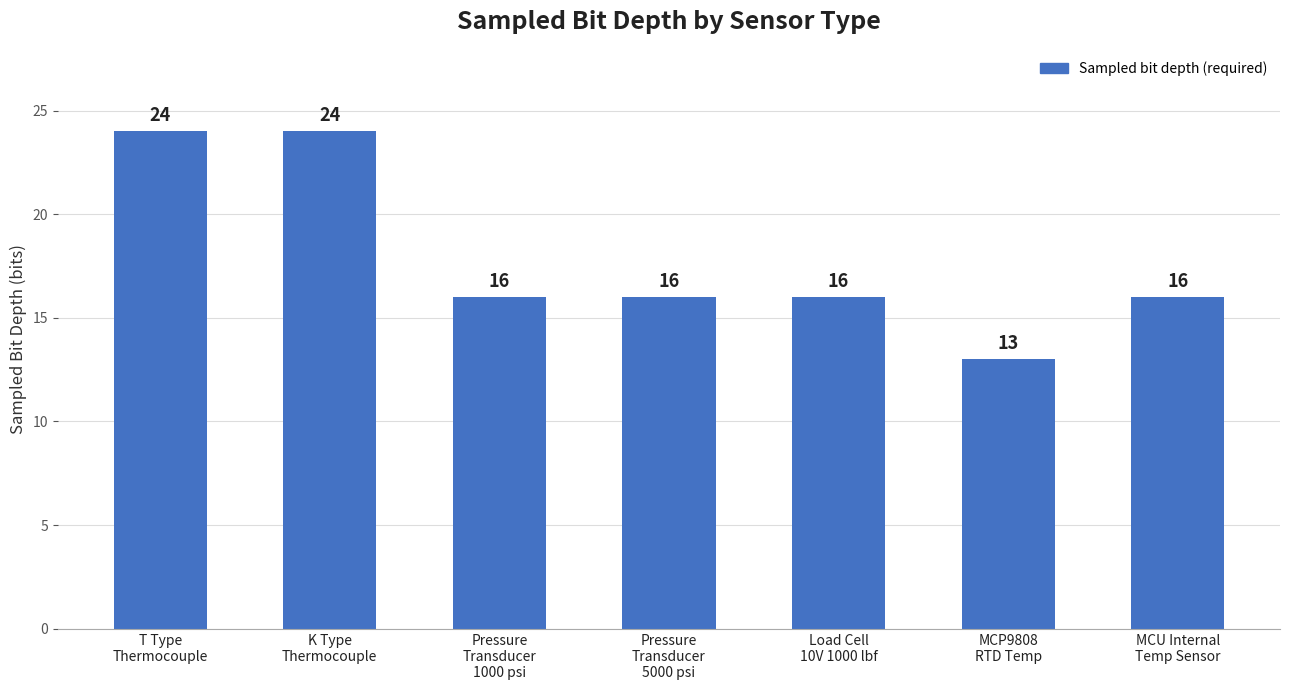

What is the smallest value displayed?

13